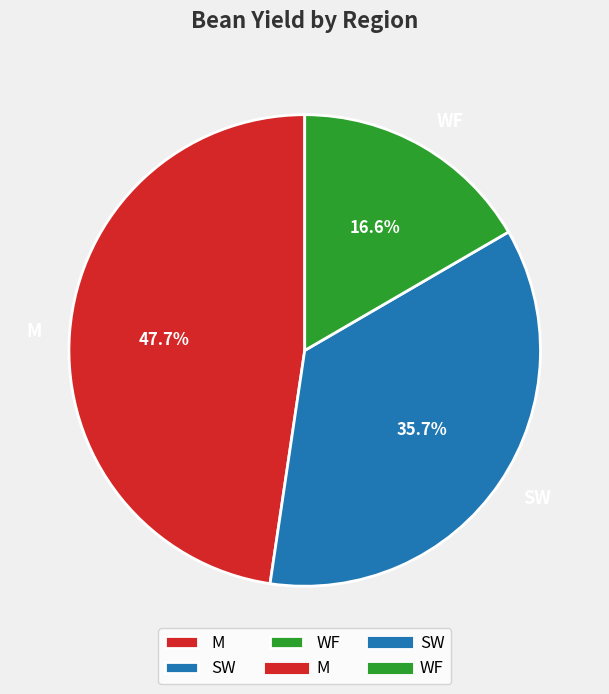

Does SW account for over 50% of the chart?

No